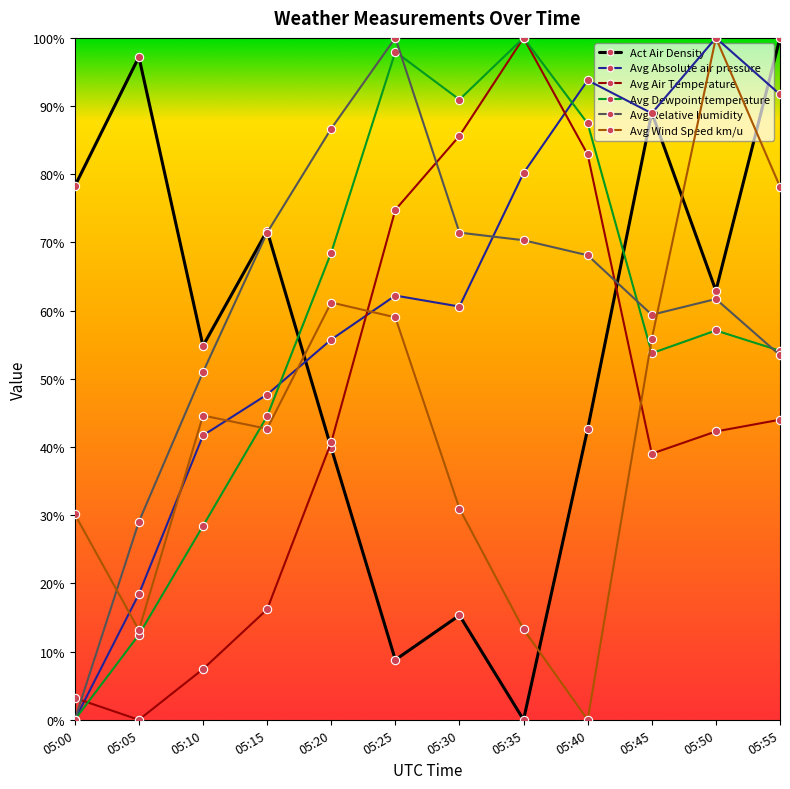

True or false: Avg Air Temperature and Avg Relative humidity cross at least once.

True